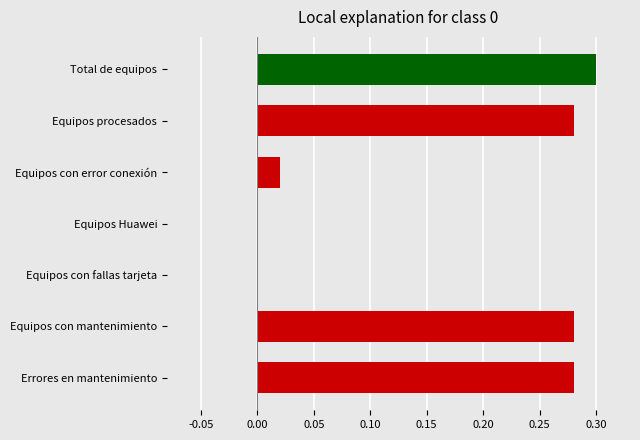

Between Equipos procesados and Equipos con error conexión, which is larger?

Equipos procesados